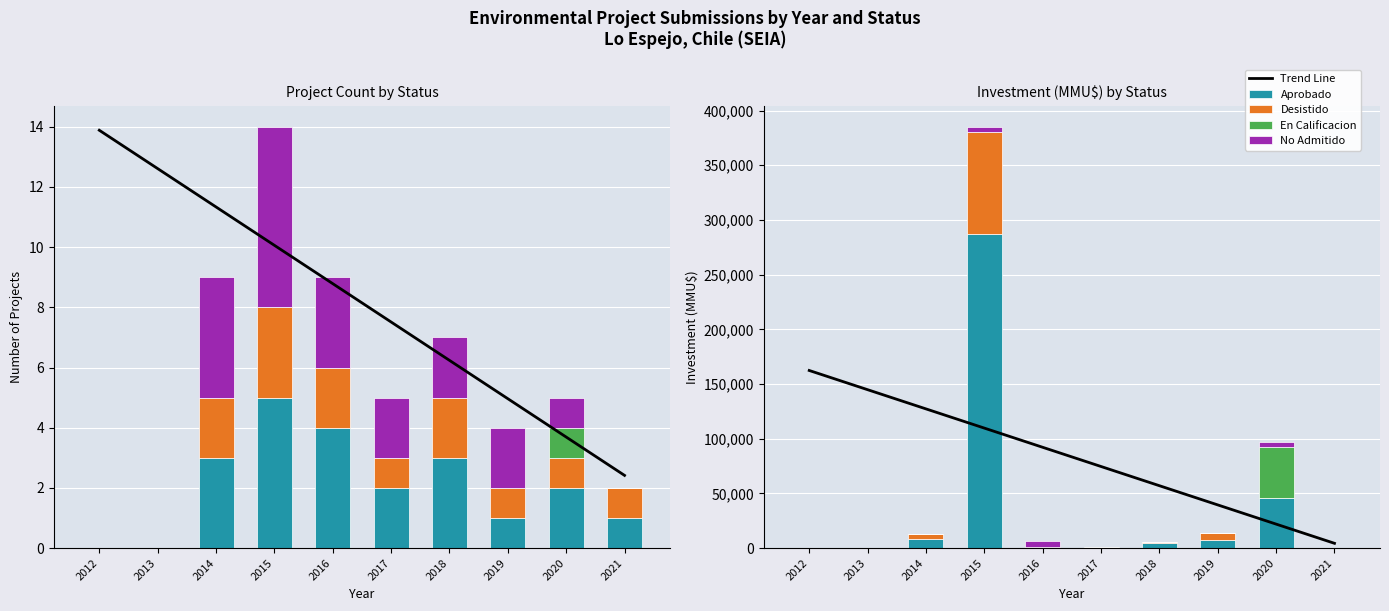

Reading left to right, extract all data points from this chart.

Trend Line: 162393.9	144841.1	127288.4	109735.7	92183.0	74630.3	57077.6	39524.9	21972.1	4419.4
Aprobado: 0.0	0.0	8225.0	287450.0	10.0	1200.0	5000.0	7000.0	46000.0	0.0
Desistido: 0.0	0.0	4750.0	92790.0	1450.0	0.0	250.0	7000.0	0.0	0.0
En Calificacion: 0.0	0.0	0.0	0.0	0.0	0.0	0.0	0.0	46000.0	0.0
No Admitido: 0.0	0.0	37.0	5000.0	5000.0	0.0	250.0	0.0	5000.0	0.0